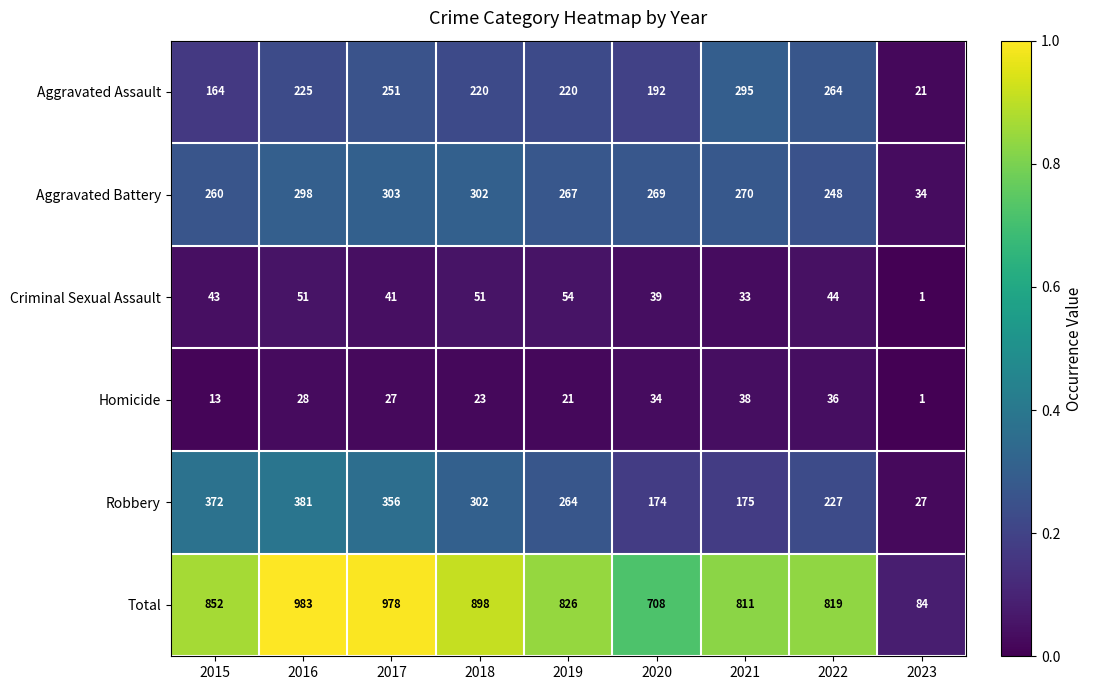

List the series in order of their peak value, highest first.

Total, Robbery, Aggravated Battery, Aggravated Assault, Criminal Sexual Assault, Homicide